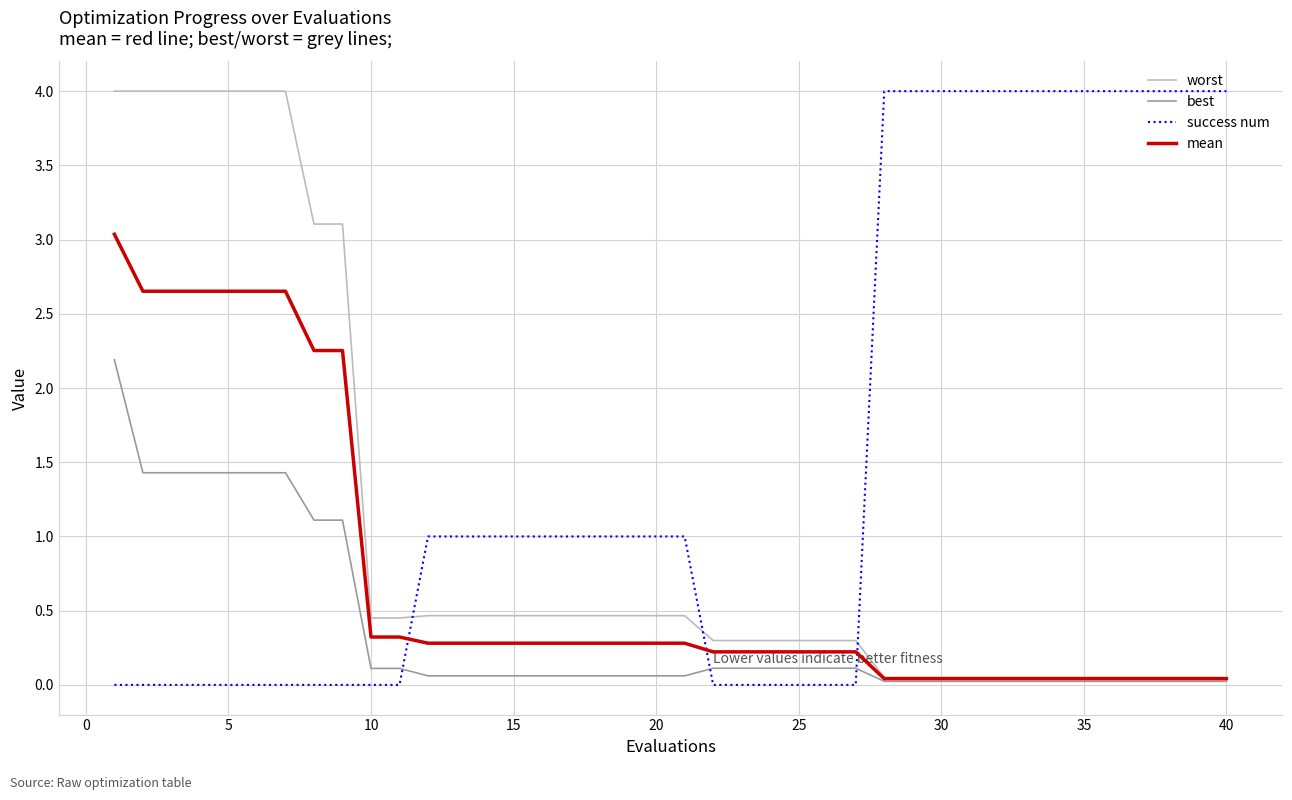

Which series has the largest range (max minus min)?

success num